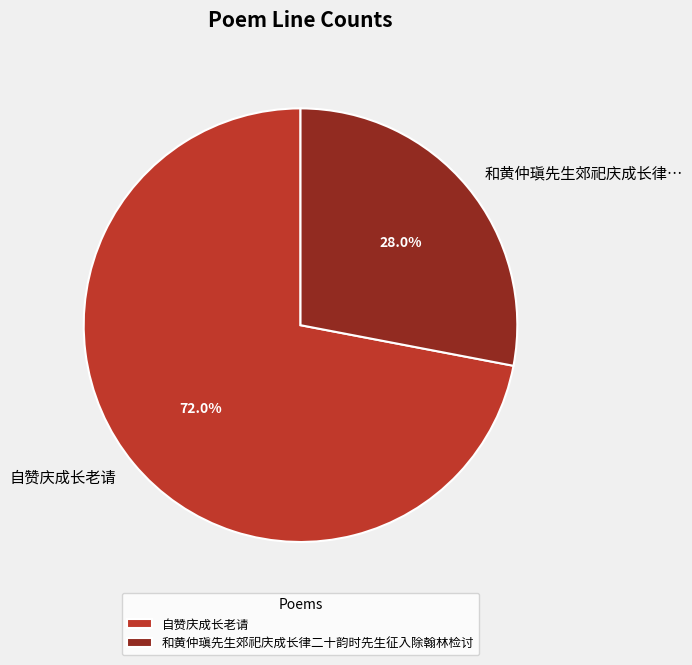

True or false: 和黄仲瑱先生郊祀庆成长律二十韵时先生征入除翰林检讨 accounts for 28% of the total.

True